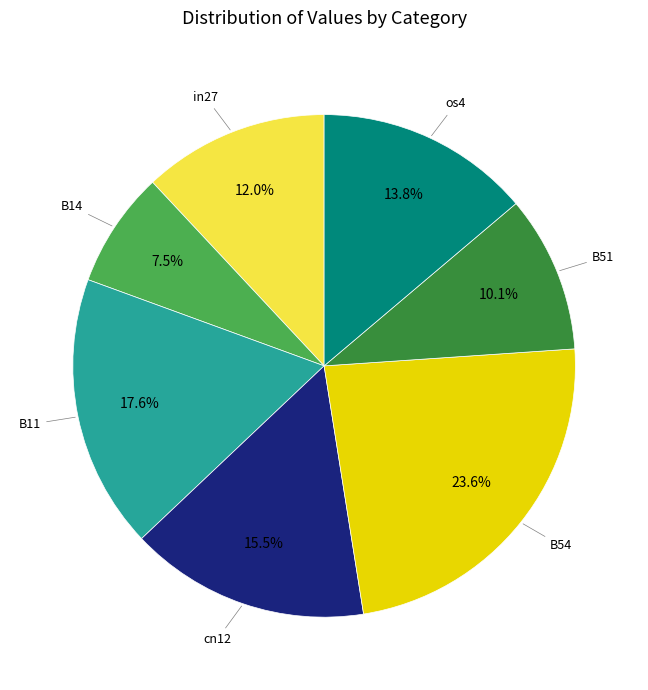

Is there a majority slice in this chart?

No